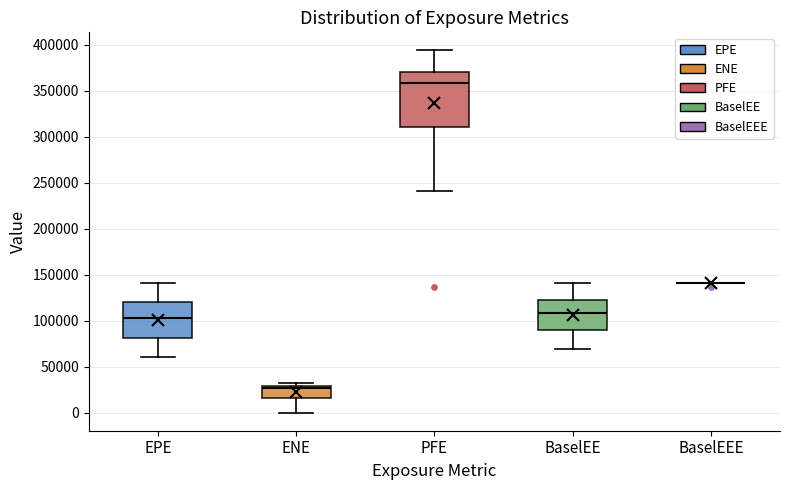

Where is the lower edge of the box for BaselEE on the y-axis? The values are not printed on the chart, so give them approximately, as read against the axis.

90000